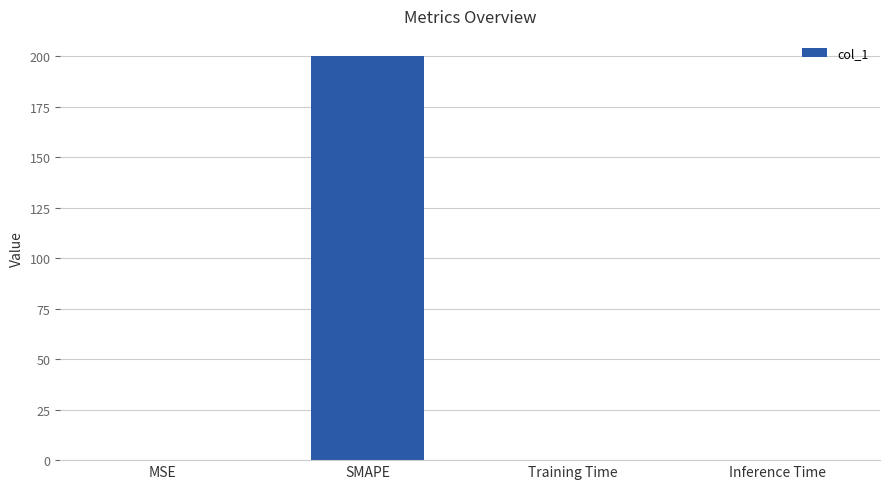

What is the sum of all values?

200.0